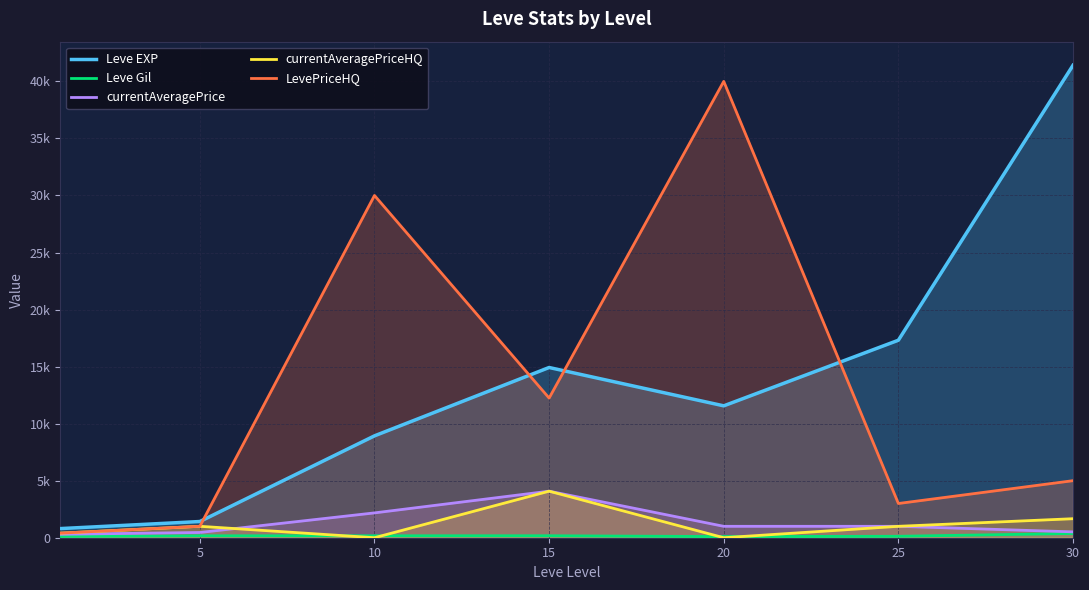

Is the value of currentAveragePriceHQ at 25 greater than the value of Leve Gil at 0?

Yes